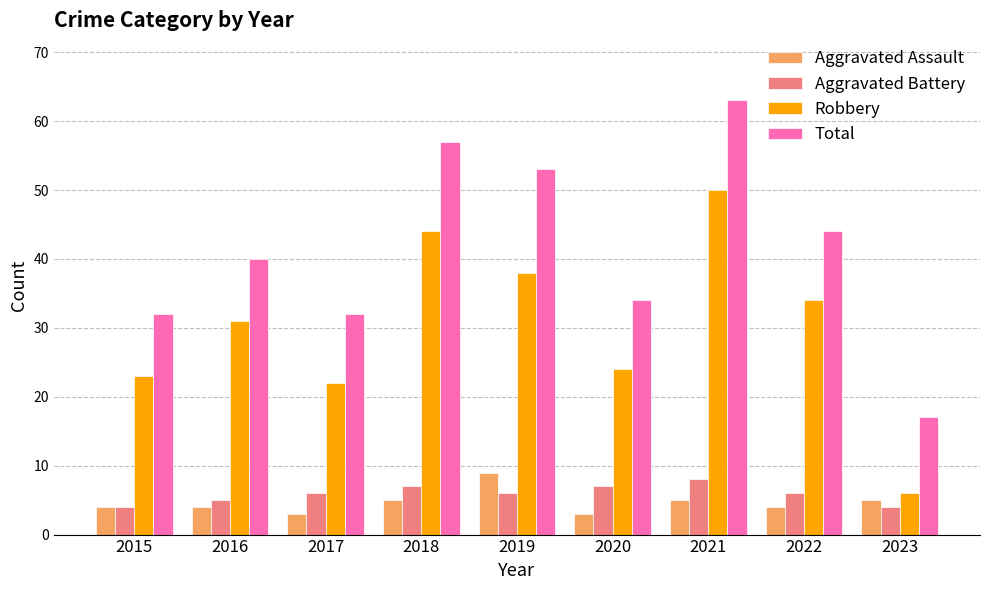

What is the difference between the maximum and minimum values in the Total series?

46